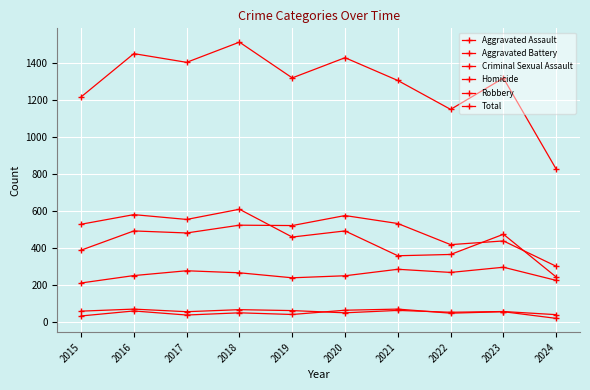

True or false: Aggravated Battery has a value of 643 at 2016.

False